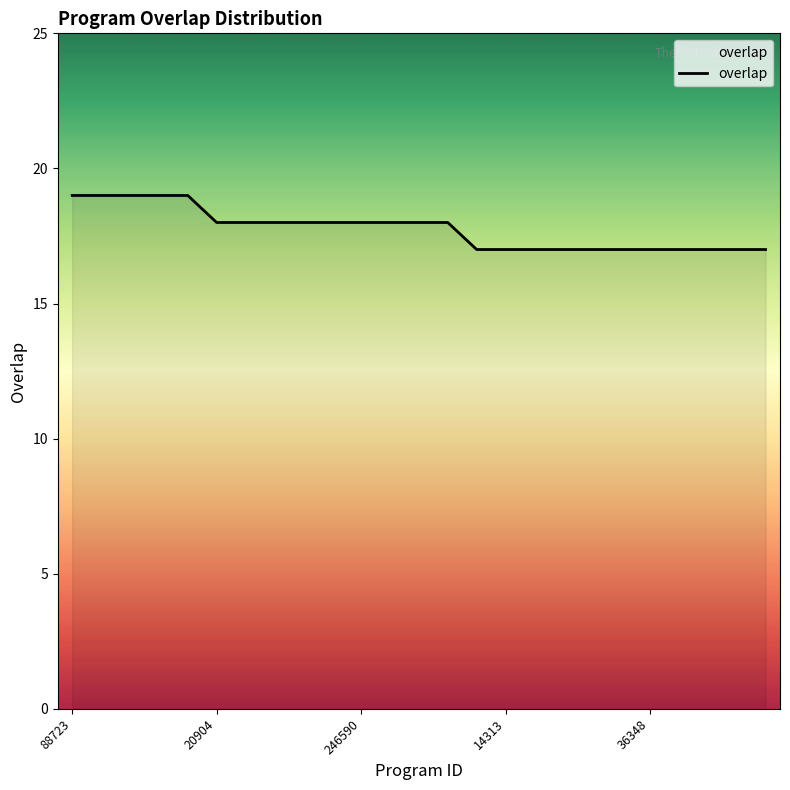

What is the greatest value displayed?

19